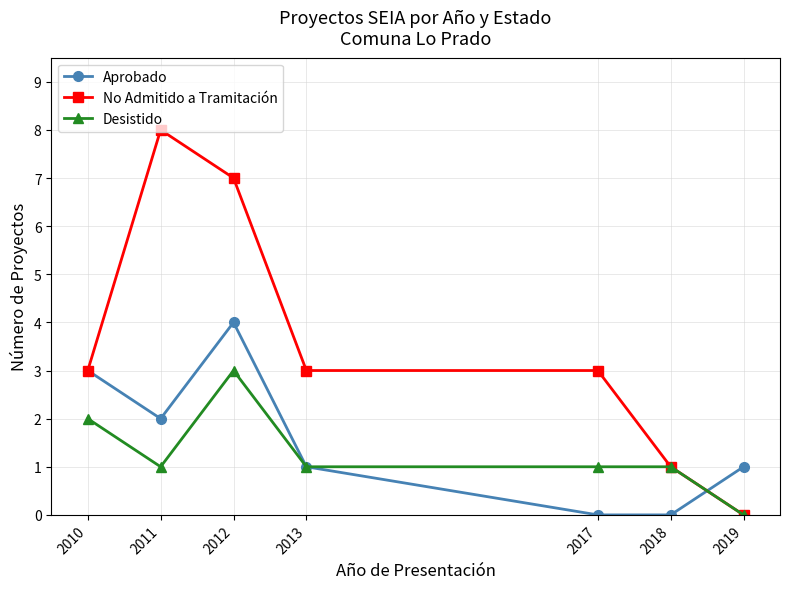

Rank the series at 2011 from highest to lowest value.

No Admitido a Tramitación, Aprobado, Desistido